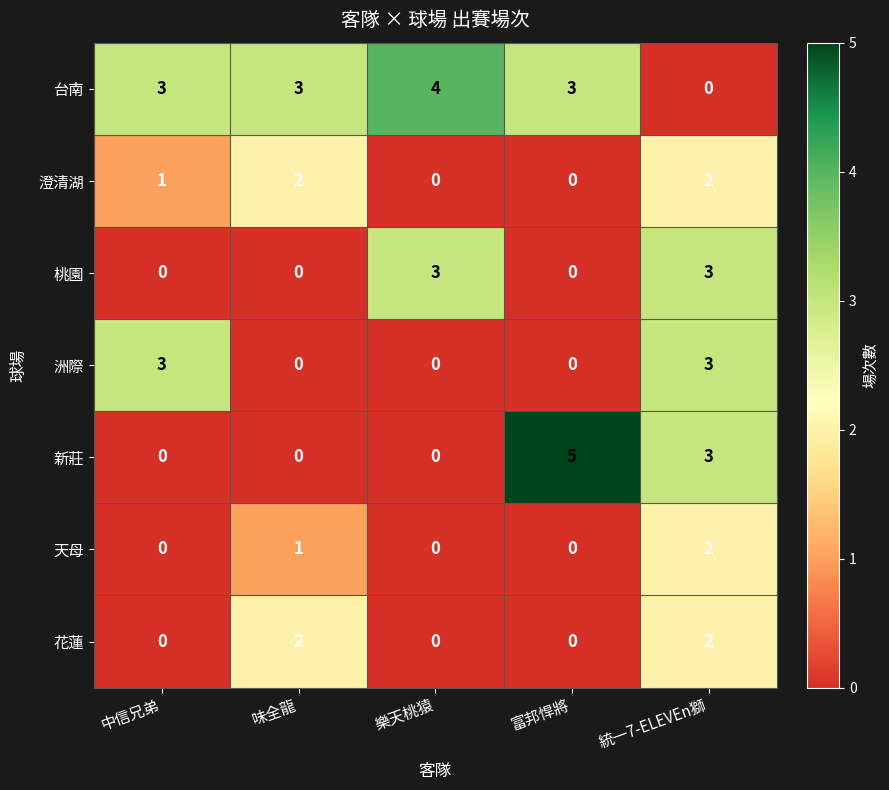

What is the sum of the 新莊 values at 富邦悍將 and 統一7-ELEVEn獅?

8